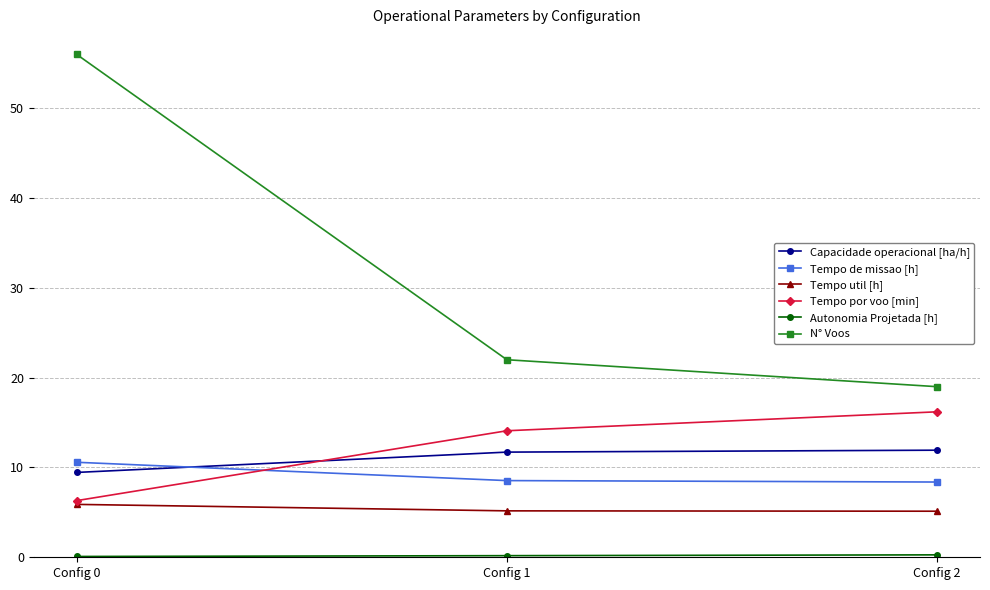

True or false: Tempo util [h] has a value of 8.7 at Config 2.

False